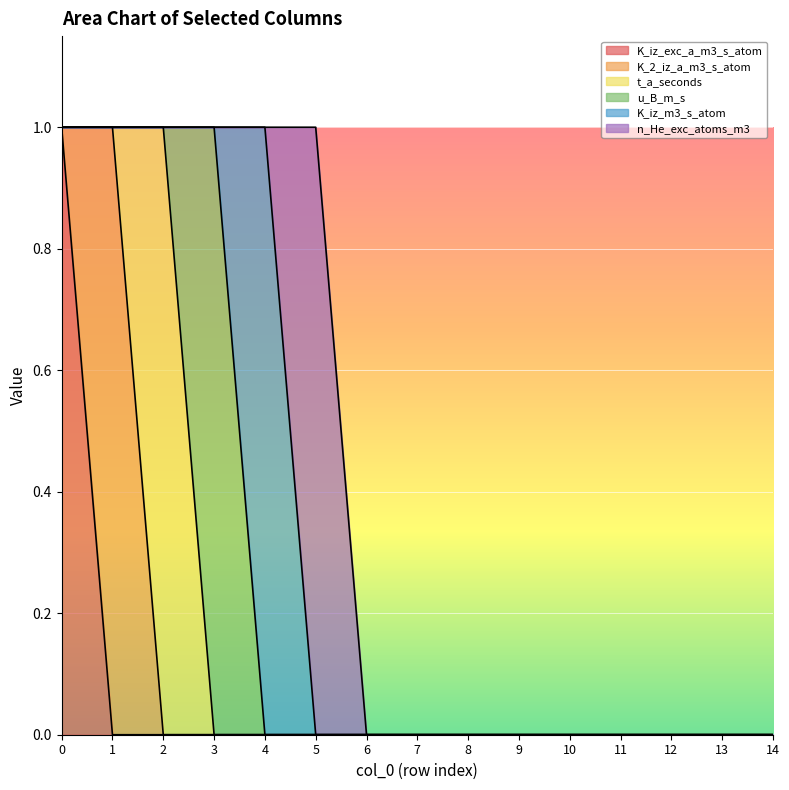

How many interior local peaks does the K_iz_m3_s_atom series have?

1